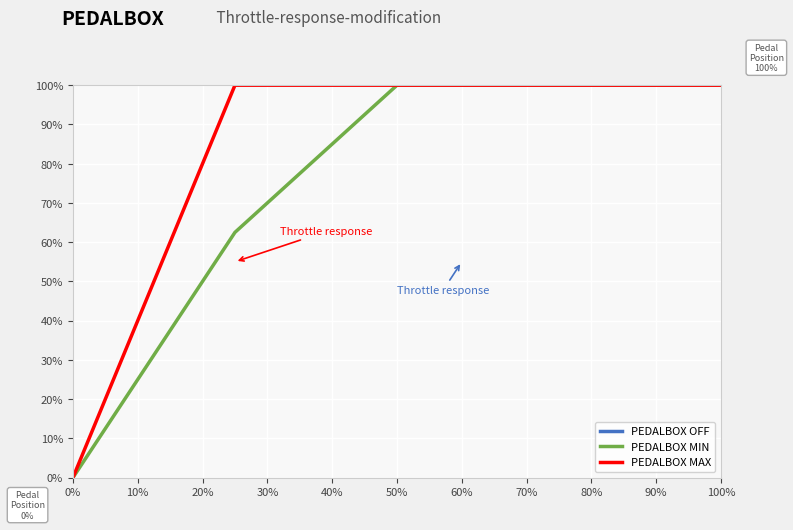

The PEDALBOX MIN series shows 100.0 at 100%. True or false?

True